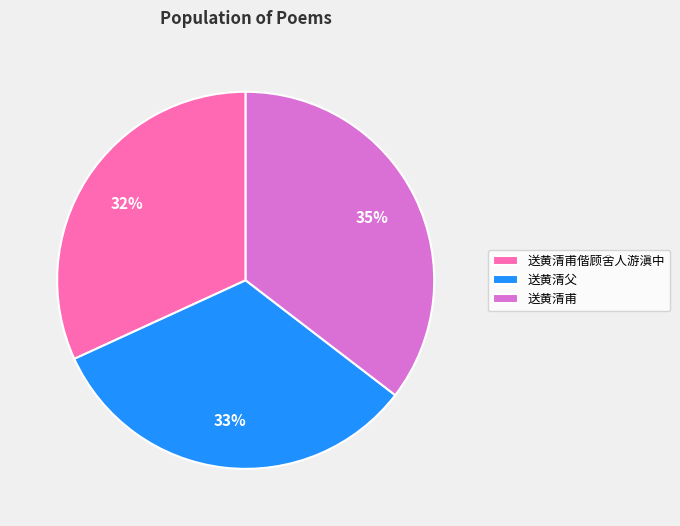

To the nearest percent, what is the average slice percentage?

33%